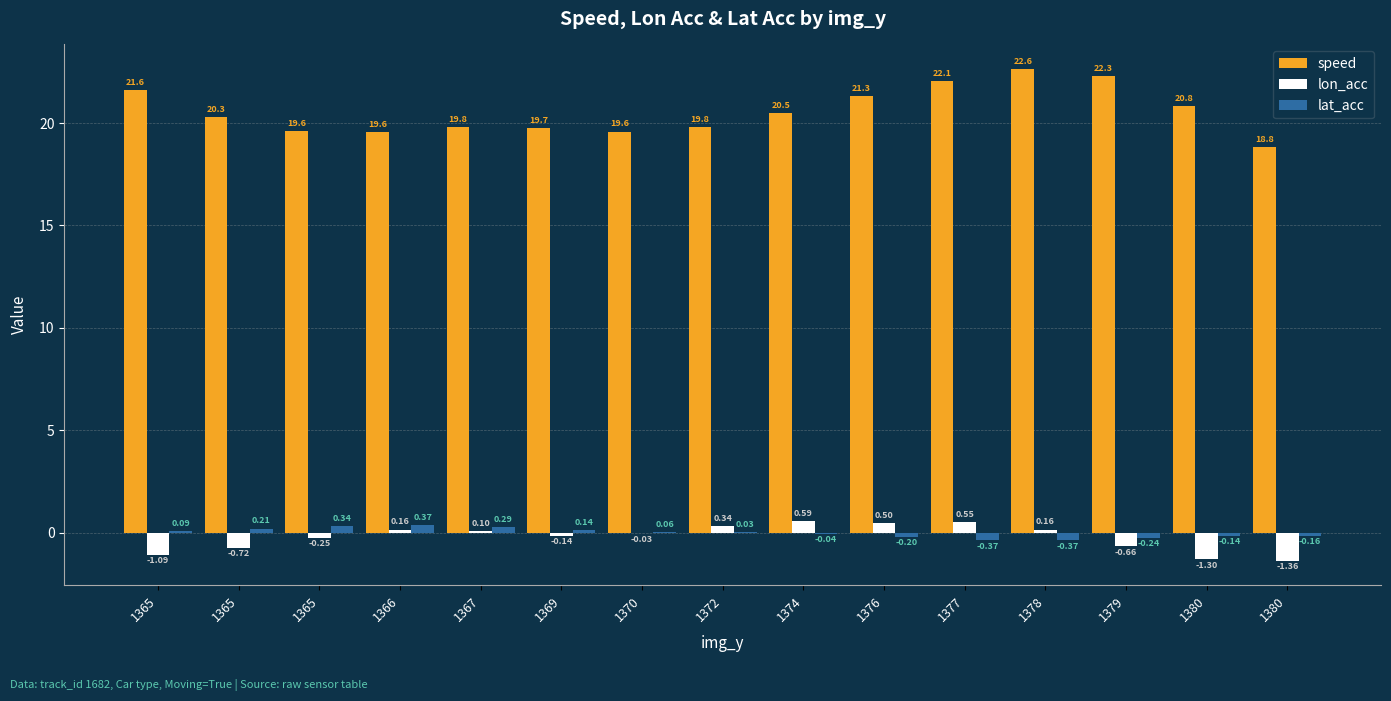

Which category has the highest value in the lon_acc series?

1374